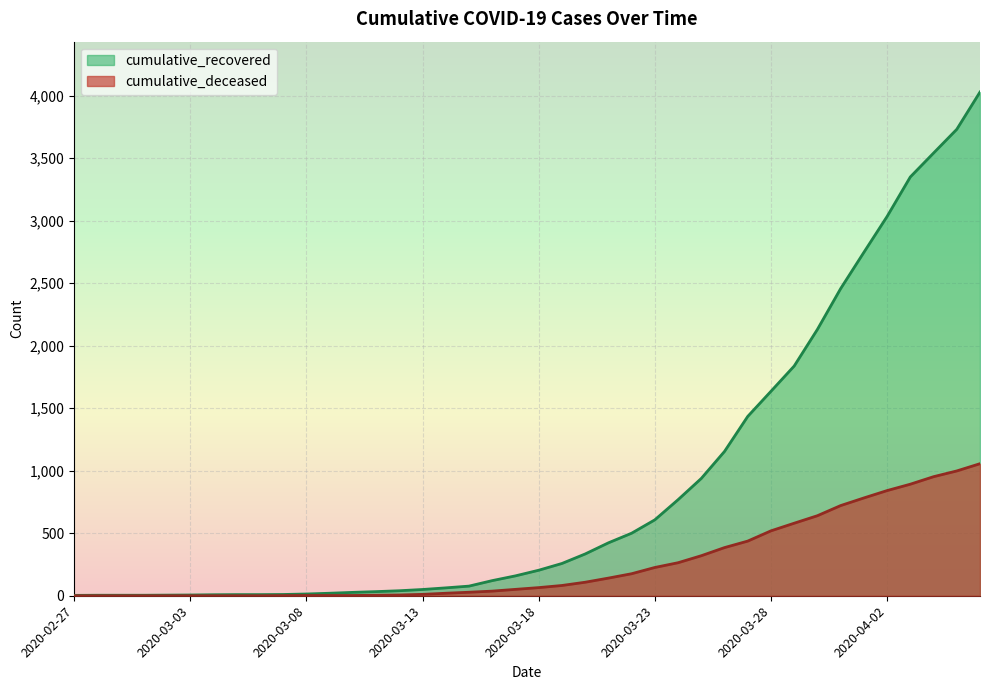

Reading left to right, list all the values displayed in this chart.

cumulative_recovered: 2020-02-27=3	2020-02-28=4	2020-02-29=4	2020-03-01=4	2020-03-02=5	2020-03-03=6	2020-03-04=8	2020-03-05=9	2020-03-06=9	2020-03-07=10	2020-03-08=14	2020-03-09=20	2020-03-10=27	2020-03-11=33	2020-03-12=40	2020-03-13=50	2020-03-14=63	2020-03-15=77	2020-03-16=121	2020-03-17=159	2020-03-18=204	2020-03-19=258	2020-03-20=334	2020-03-21=423	2020-03-22=500	2020-03-23=607	2020-03-24=768	2020-03-25=938	2020-03-26=1154	2020-03-27=1434	2020-03-28=1635	2020-03-29=1837	2020-03-30=2130	2020-03-31=2456	2020-04-01=2746	2020-04-02=3033	2020-04-03=3349	2020-04-04=3540	2020-04-05=3730	2020-04-06=4028
cumulative_deceased: 2020-02-27=0	2020-02-28=0	2020-02-29=0	2020-03-01=0	2020-03-02=0	2020-03-03=0	2020-03-04=0	2020-03-05=0	2020-03-06=0	2020-03-07=1	2020-03-08=2	2020-03-09=2	2020-03-10=2	2020-03-11=4	2020-03-12=6	2020-03-13=11	2020-03-14=20	2020-03-15=28	2020-03-16=37	2020-03-17=51	2020-03-18=65	2020-03-19=82	2020-03-20=108	2020-03-21=141	2020-03-22=176	2020-03-23=226	2020-03-24=264	2020-03-25=320	2020-03-26=385	2020-03-27=437	2020-03-28=519	2020-03-29=580	2020-03-30=640	2020-03-31=721	2020-04-01=782	2020-04-02=841	2020-04-03=892	2020-04-04=952	2020-04-05=998	2020-04-06=1056